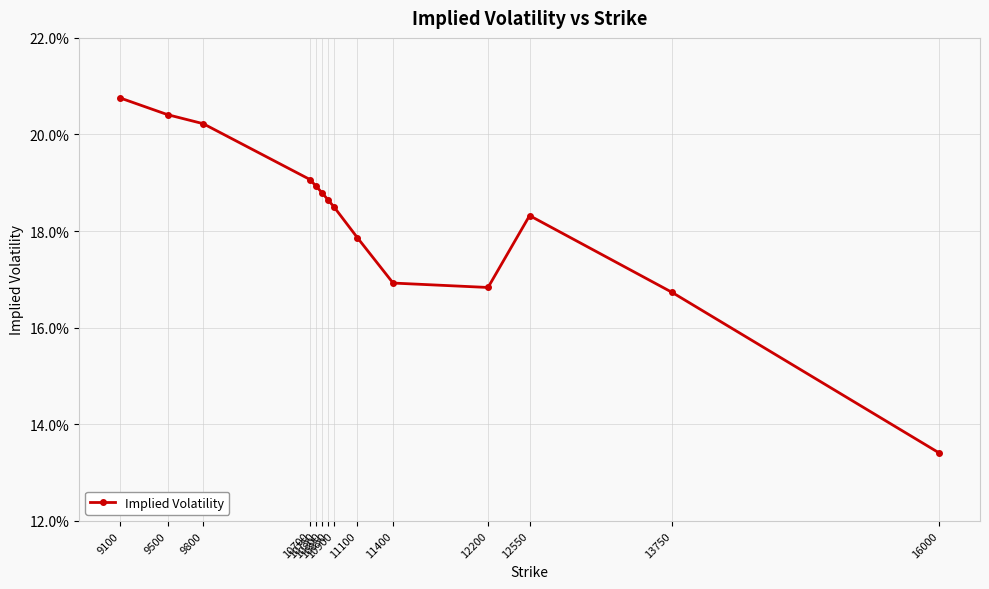

What is the greatest value displayed?

0.2